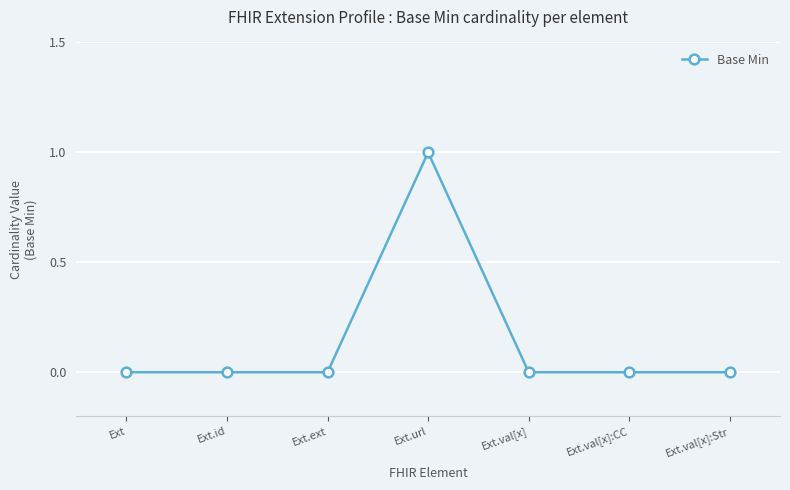

What is the label of the 6th point from the right?

Ext.id